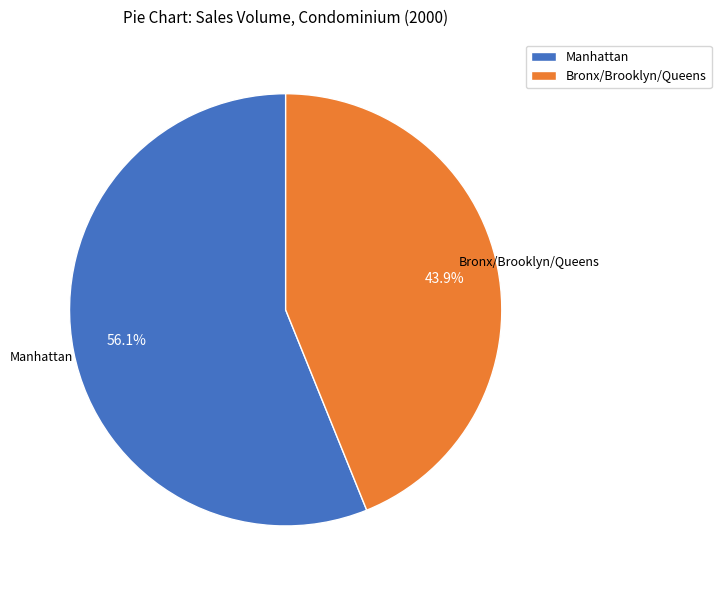

Is there a majority slice in this chart?

Yes